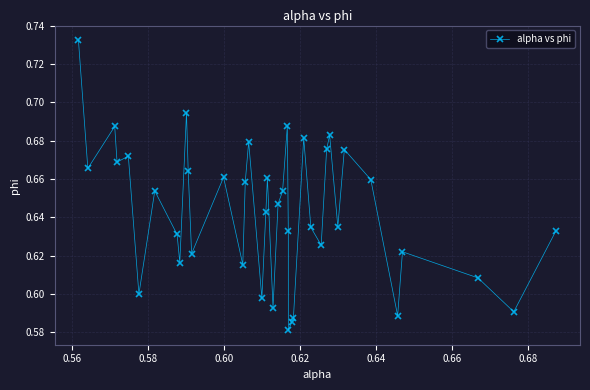

Count the values in the range 0 to 1.

40